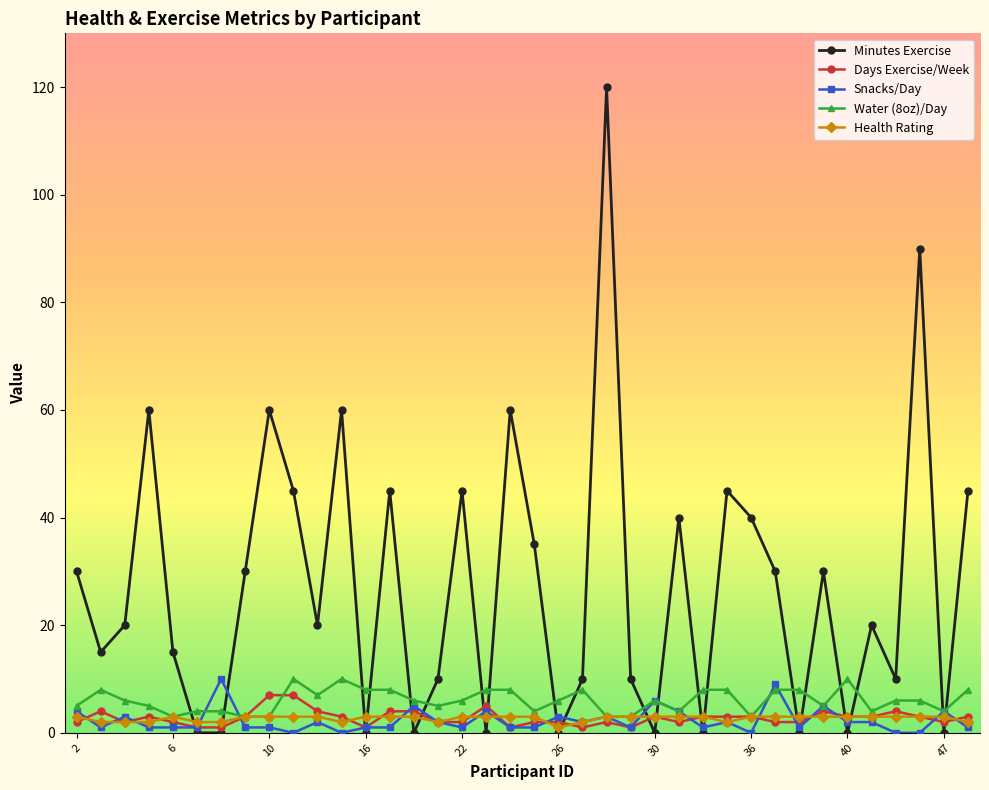

True or false: Days Exercise/Week has more than 2 interior local peaks.

True